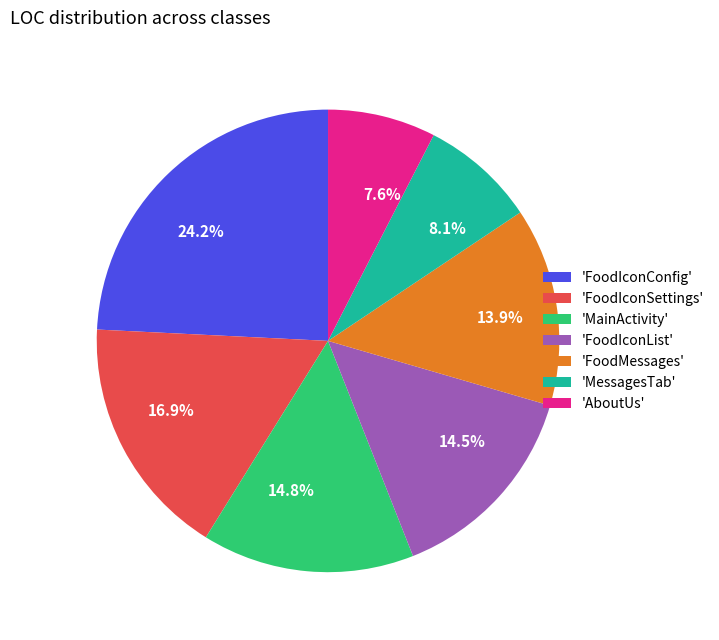

Between 24.2% and 14.8%, which is larger?

24.2%